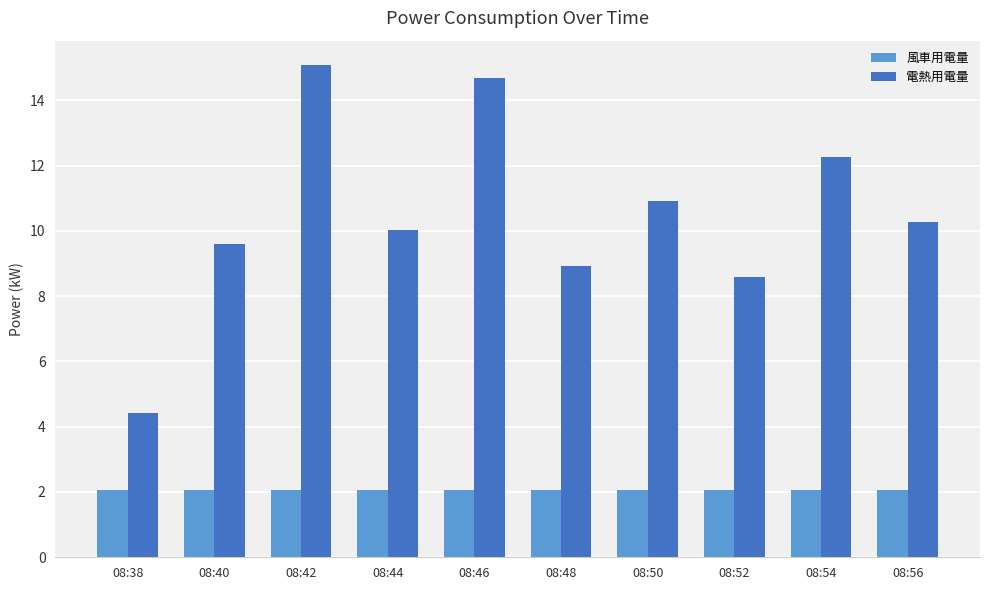

Reading right to left, list all the values displayed in this chart.

風車用電量: 08:56=2.1	08:54=2.1	08:52=2.1	08:50=2.1	08:48=2.1	08:46=2.1	08:44=2.1	08:42=2.1	08:40=2.1	08:38=2.1
電熱用電量: 08:56=10.3	08:54=12.3	08:52=8.6	08:50=10.9	08:48=8.9	08:46=14.7	08:44=10.0	08:42=15.1	08:40=9.6	08:38=4.4